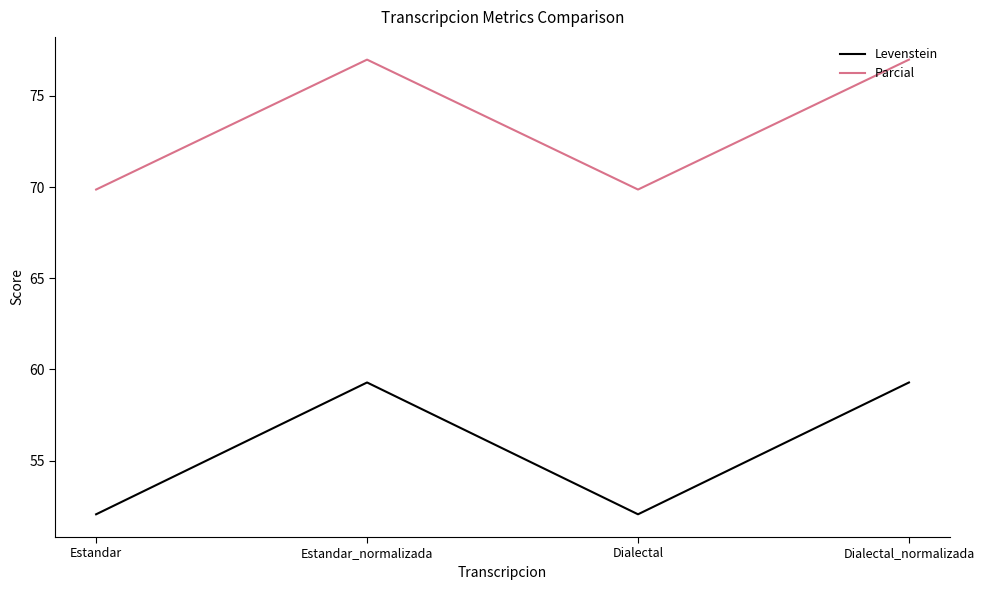

True or false: Parcial has more than 1 interior local peaks.

False